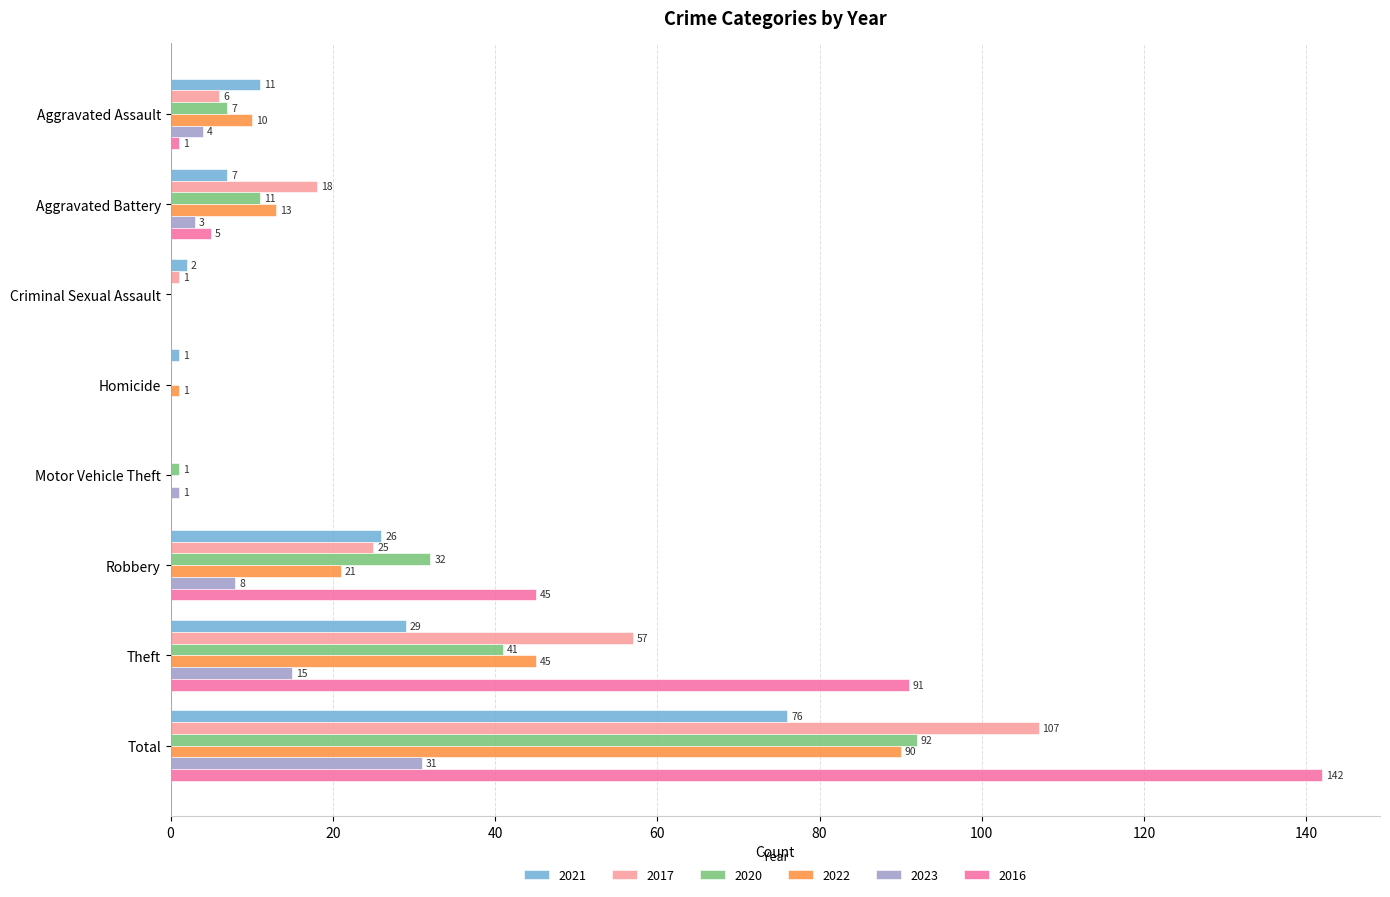

What is the sum of all 2016 values?

284